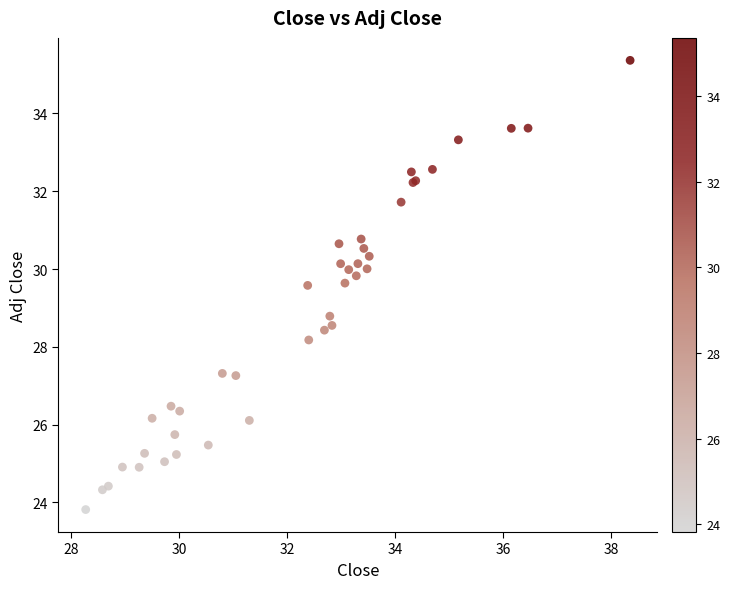

What Y value in the scatter plot is closest to 29?

28.8